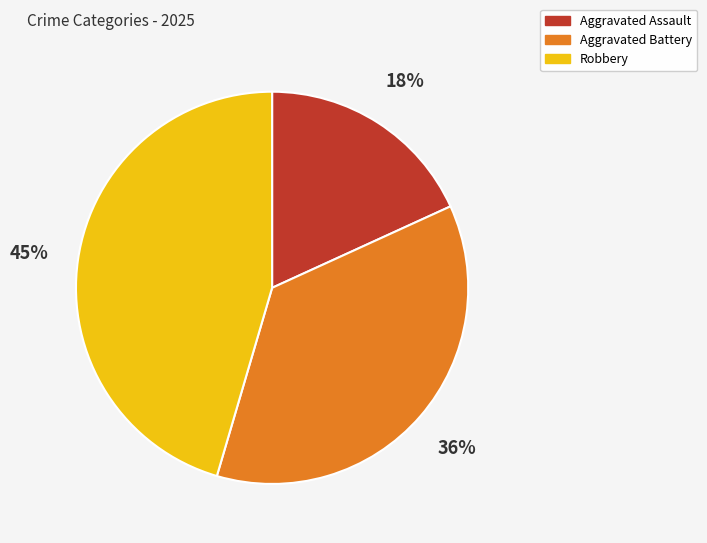

True or false: Aggravated Assault accounts for 18% of the total.

True